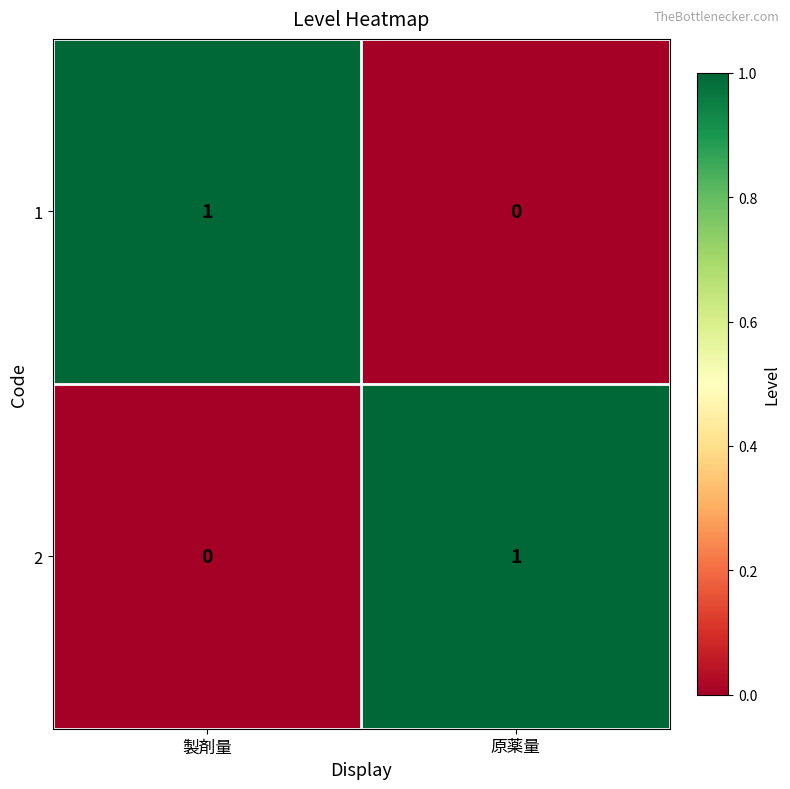

Where is 2 nearest to the value 0?

製剤量